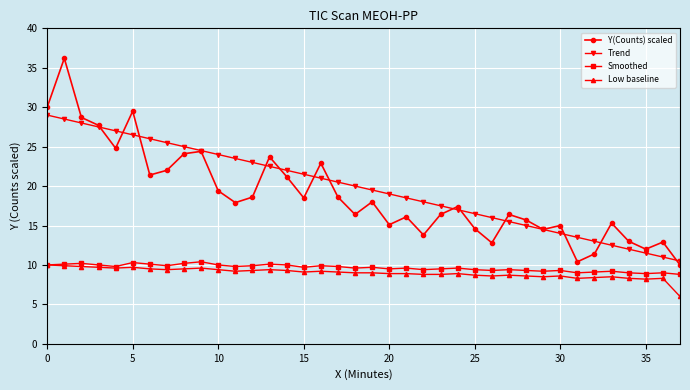

What is the greatest value displayed?

36.2